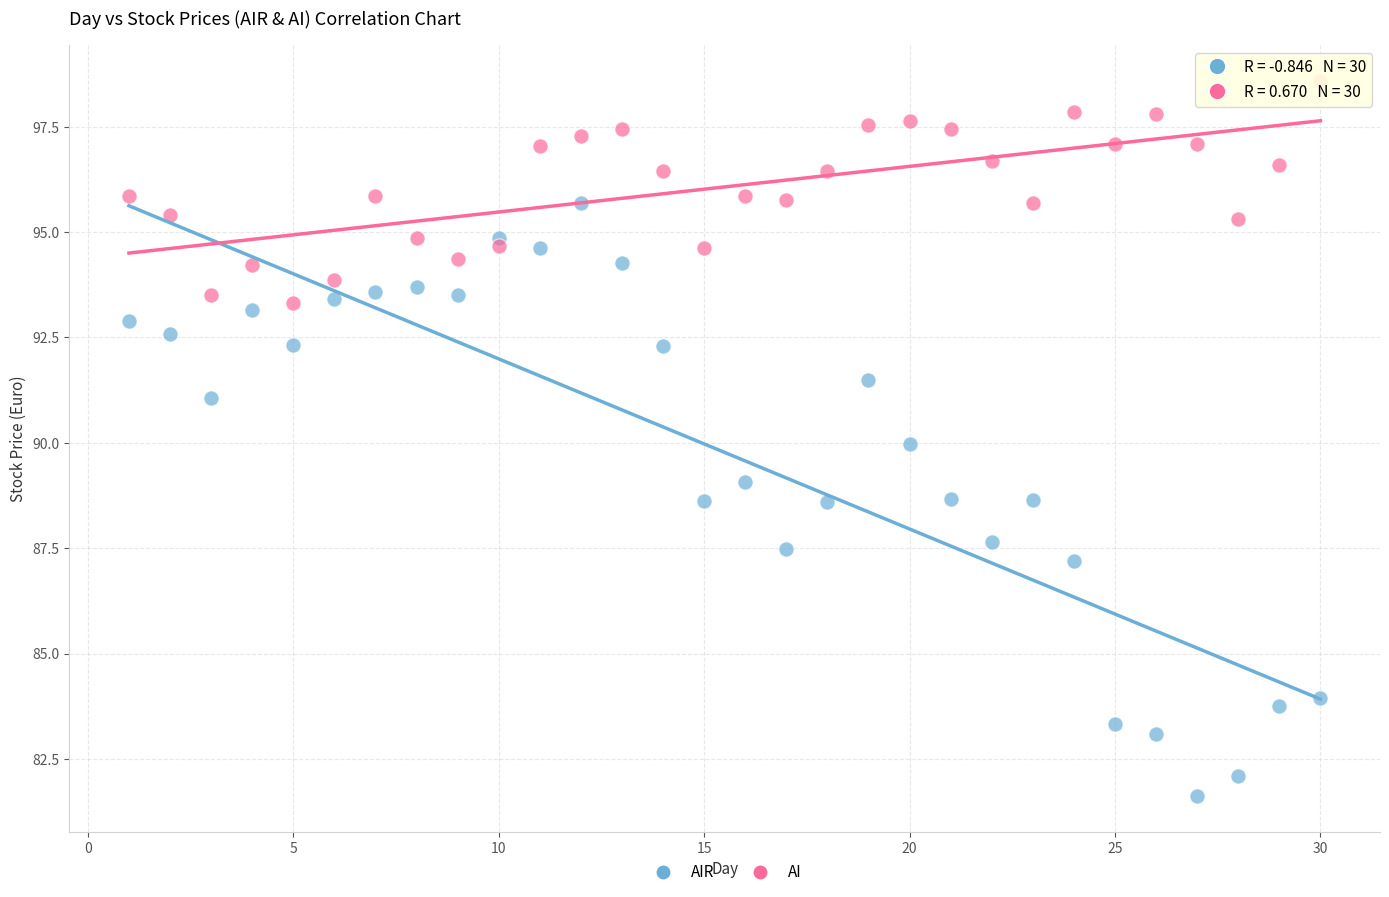

Which series reaches the maximum Y coordinate?

AI